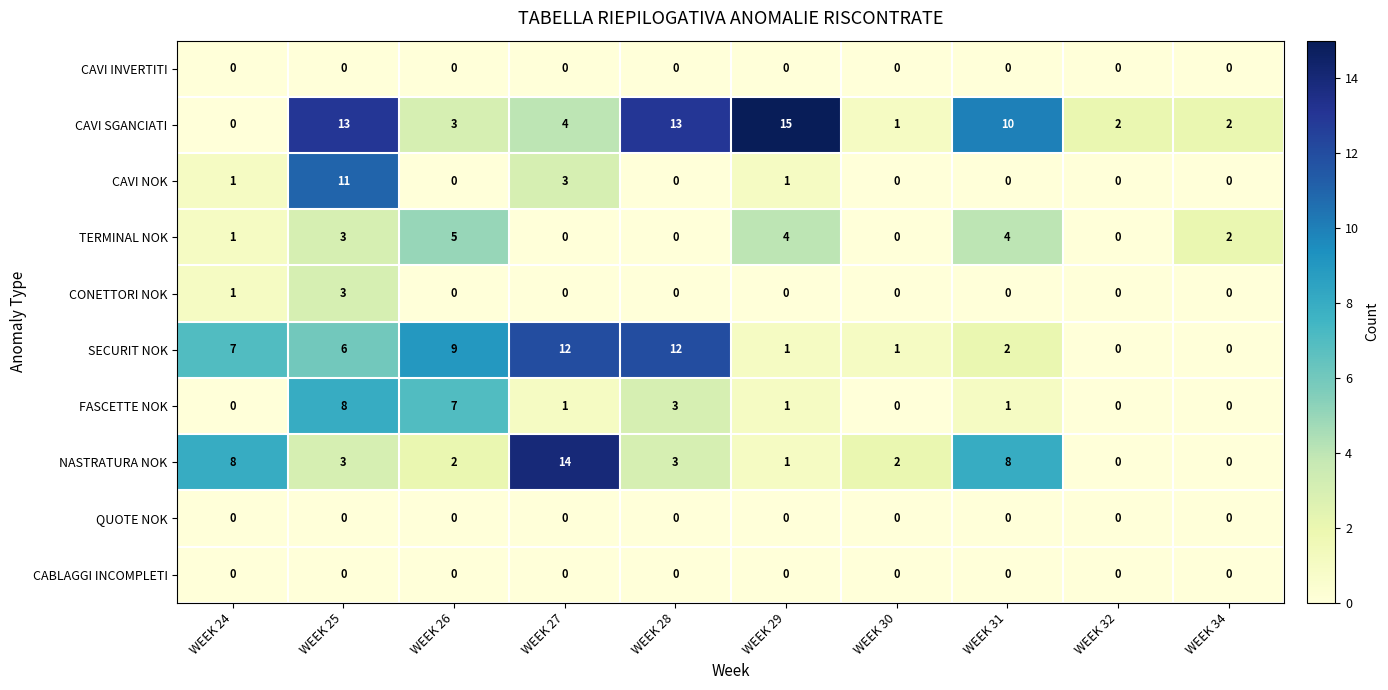

Which series changed the most between WEEK 25 and WEEK 31?

CAVI NOK